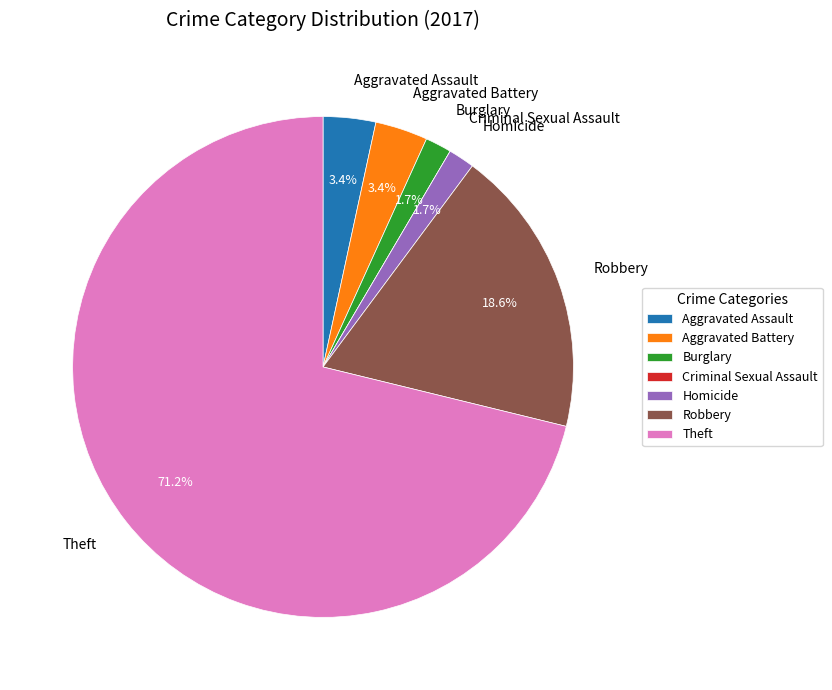

What is the total percentage of Theft and Burglary?

72.9%